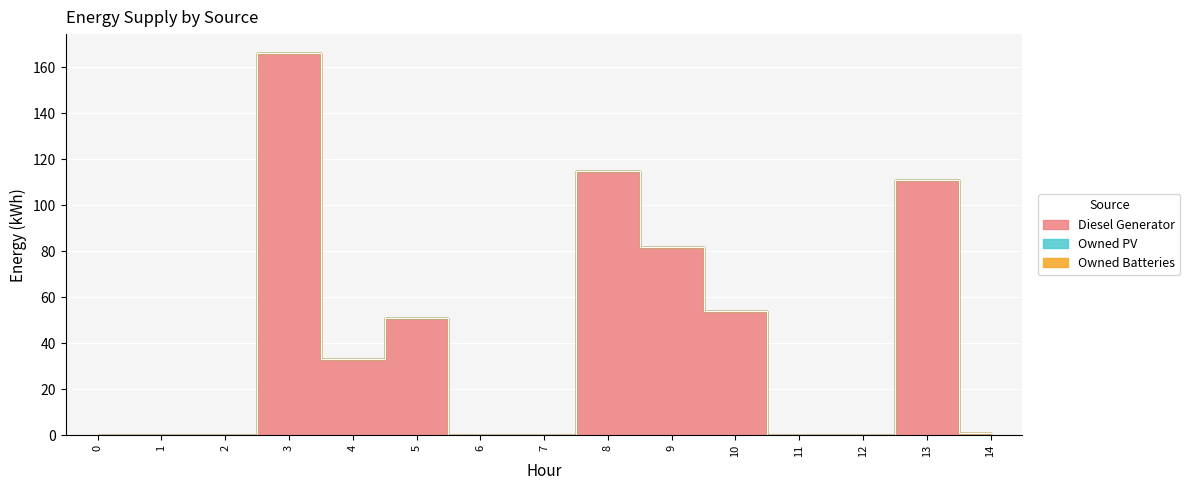

True or false: Owned PV has more than 2 interior local peaks.

False